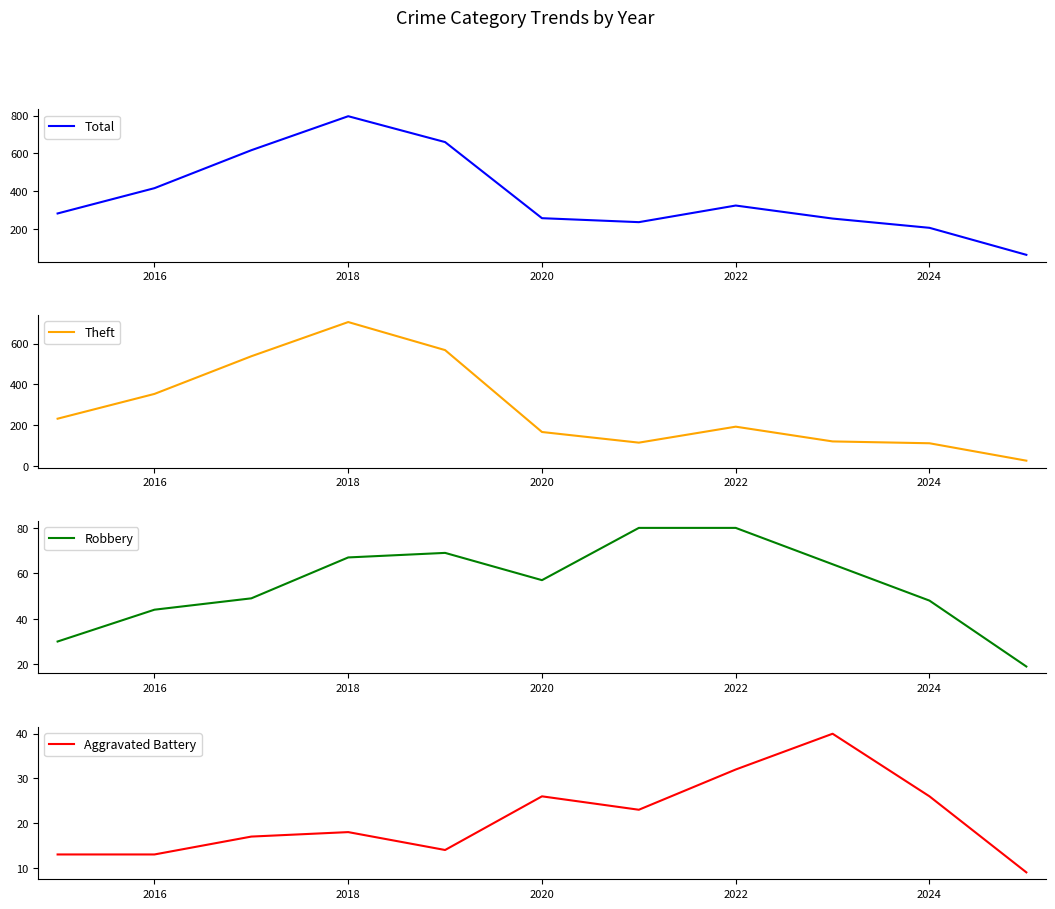

At how many categories does at least one series exceed 507?

3